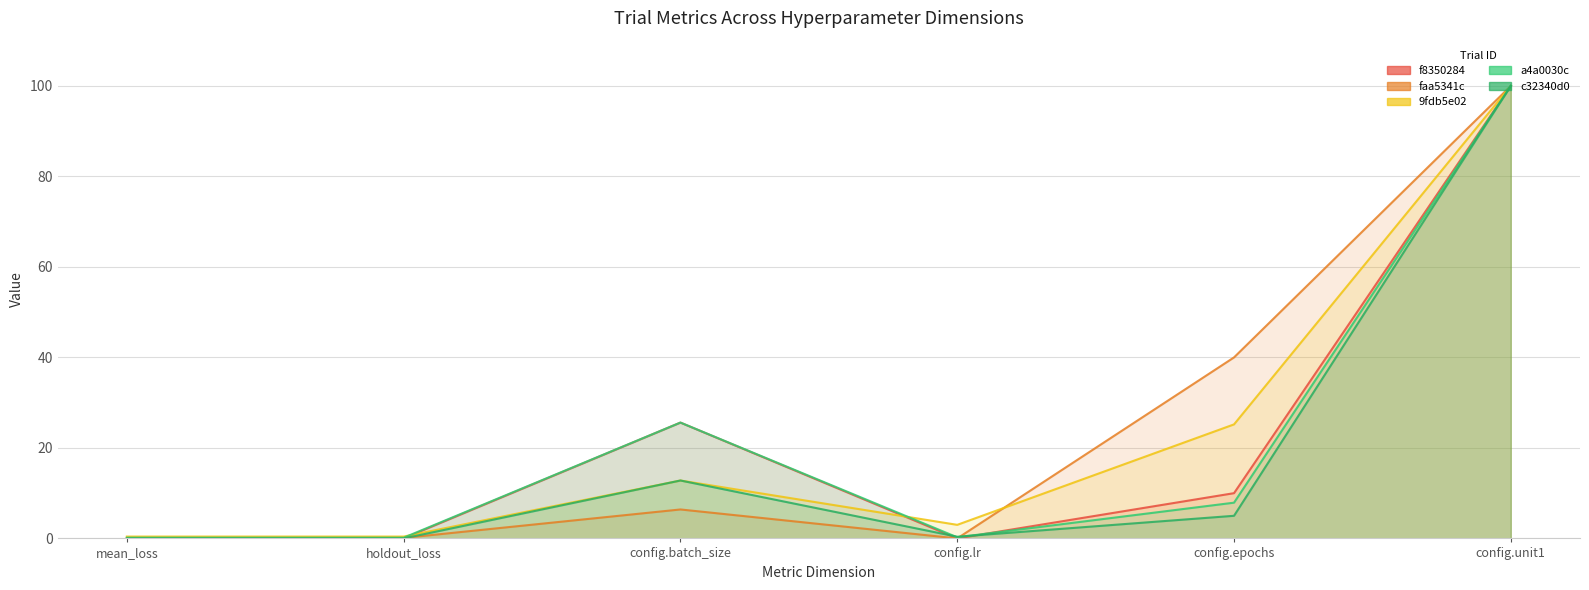

After their last crossing, which series has the higher values: a4a0030c or faa5341c?

faa5341c